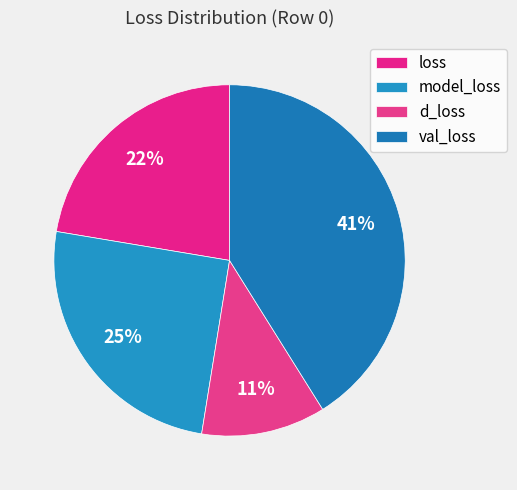

What percentage is the val_loss slice, to the nearest percent?

41%